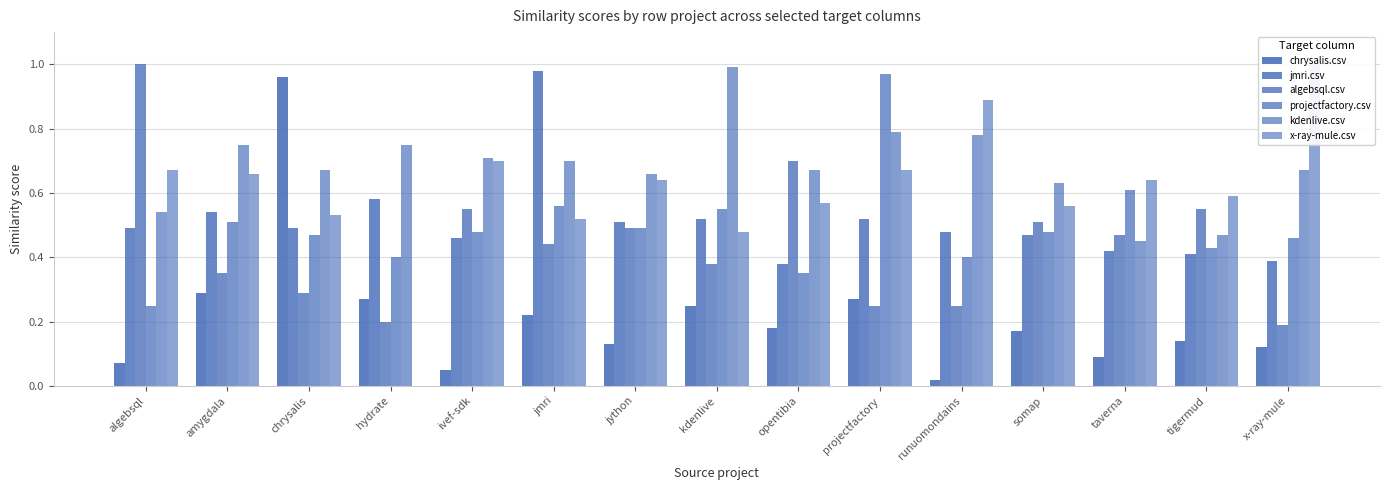

What is the label of the 8th bar from the right?

kdenlive